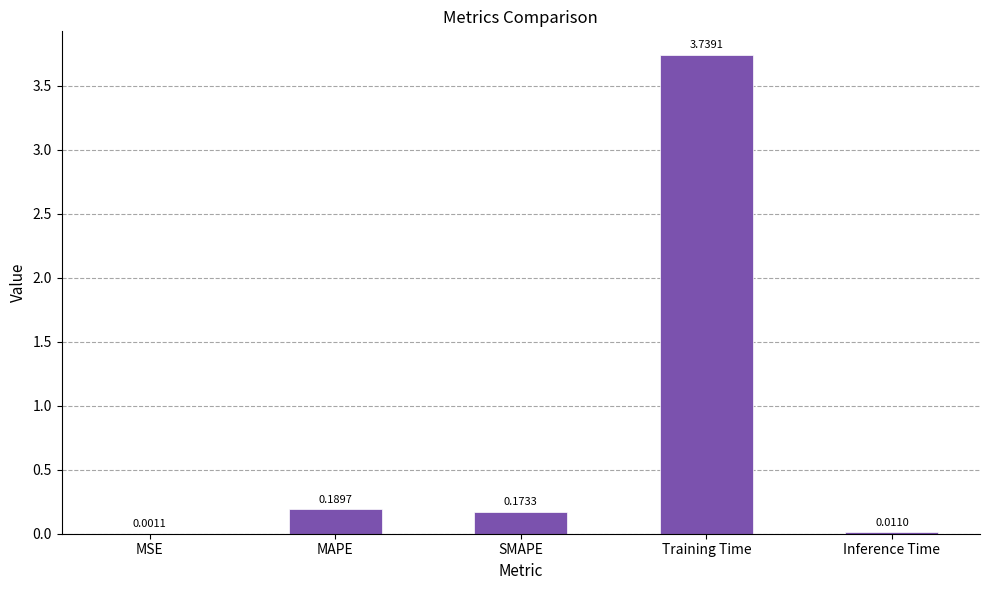

At which category does the chart reach its peak across all series?

Training Time